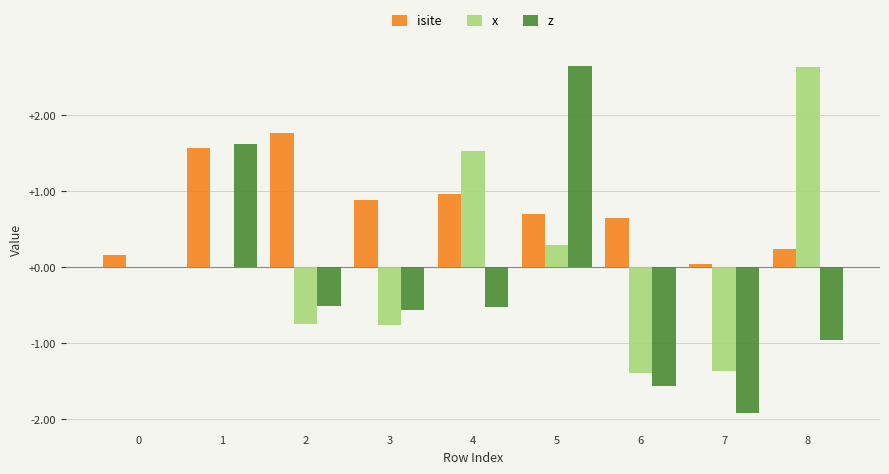

Which series changed the most between 0 and 1?

z